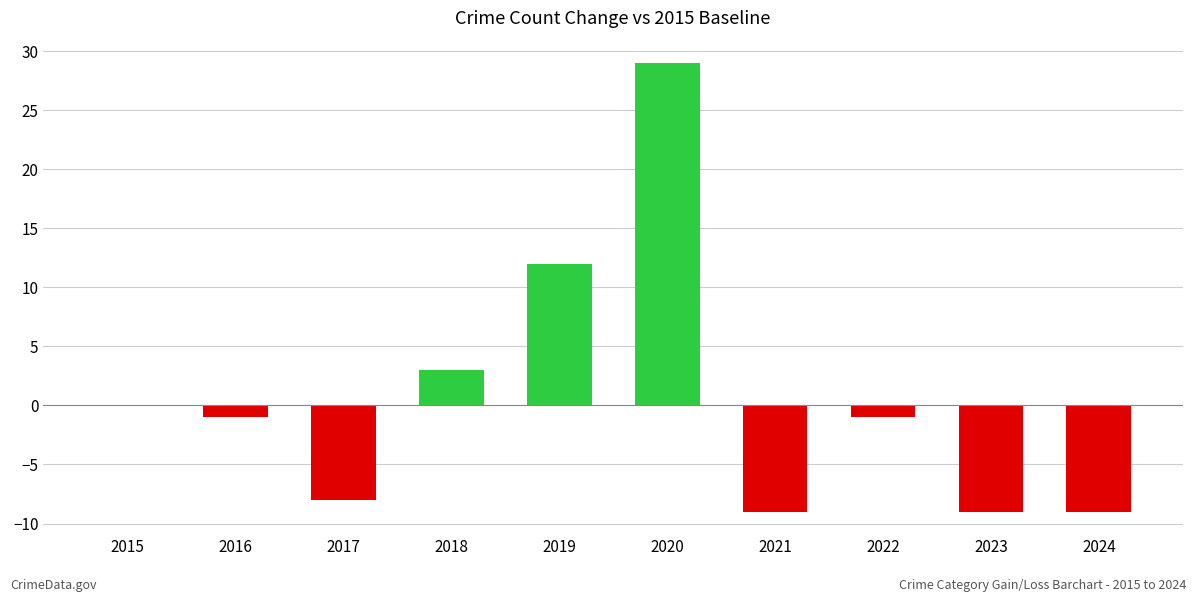

At which label is the value closest to 10?

2019